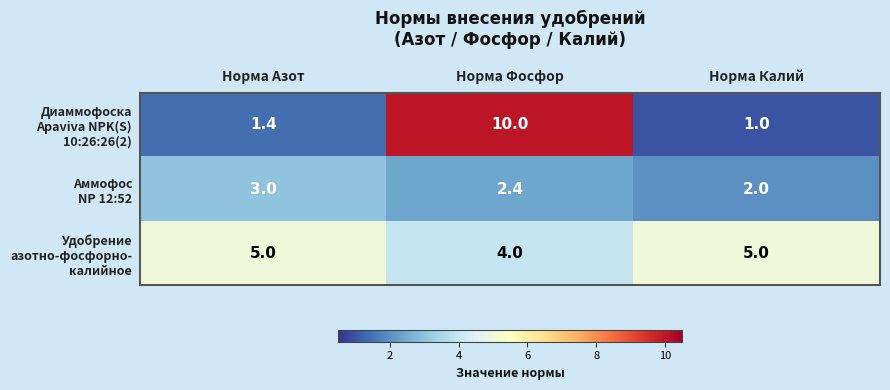

What is the spread (max minus min) of values at Норма Фосфор?

7.6